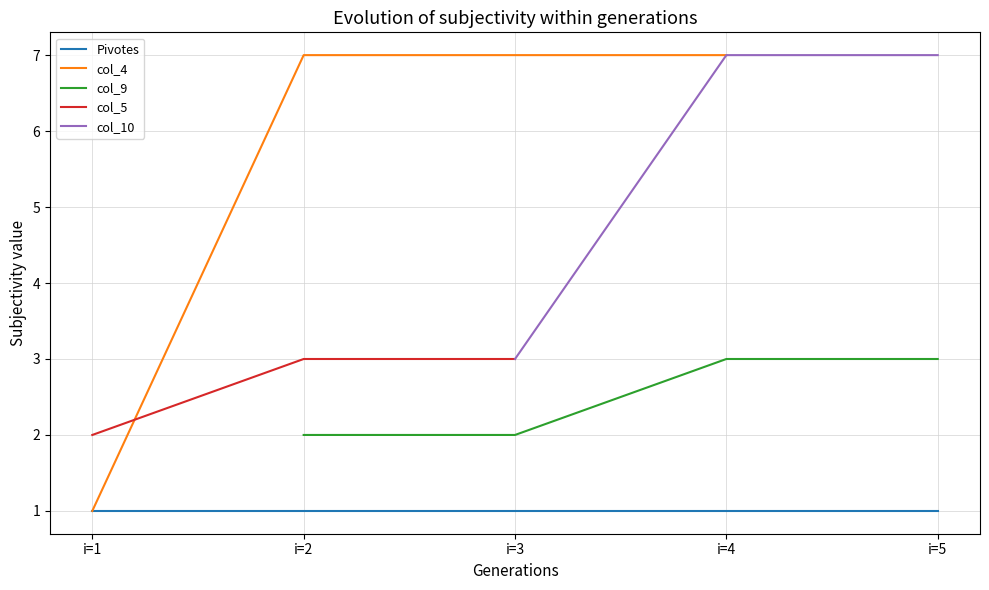

Between i=3 and i=5, which series saw the biggest shift?

col_10